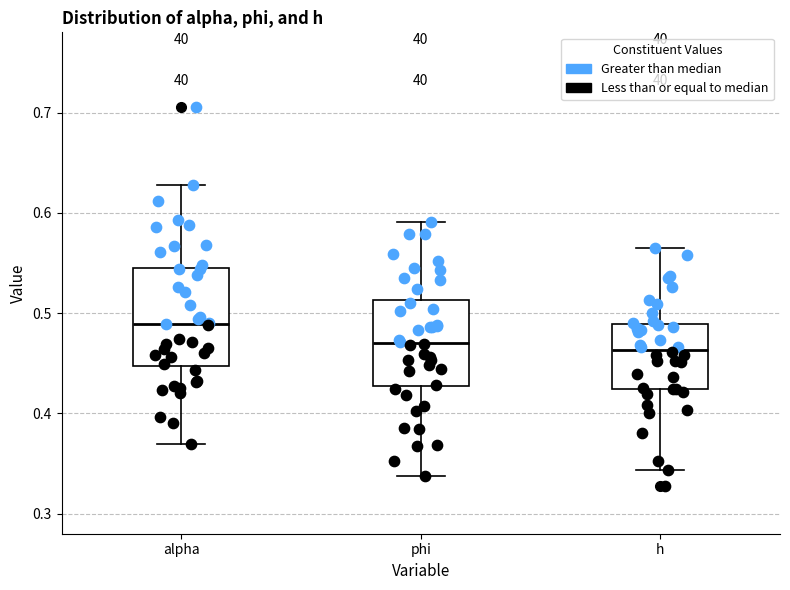

Reading left to right, read every box against the y-axis: the position of its median line, the range the box covers, and the ends of its whiskers. The values are not printed on the chart, so give them approximately, as read against the axis.

alpha: median 0.49, box 0.45 to 0.54, whiskers 0.37 to 0.63
phi: median 0.47, box 0.43 to 0.51, whiskers 0.34 to 0.59
h: median 0.46, box 0.42 to 0.49, whiskers 0.34 to 0.57